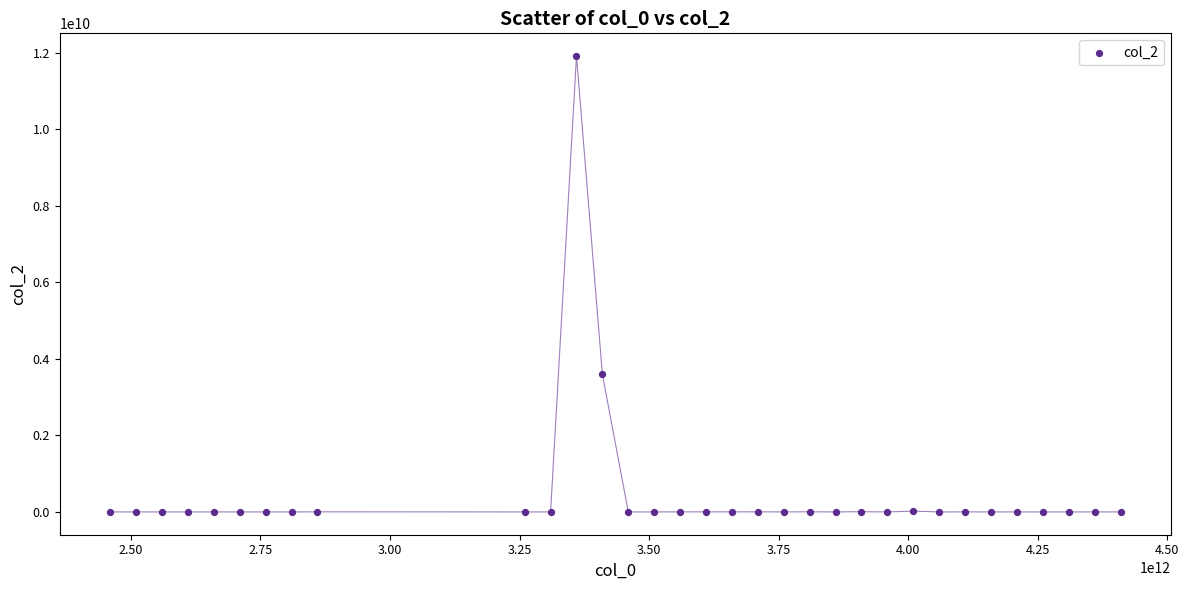

What is the range of Y values (max minus min)?

11911581541.0